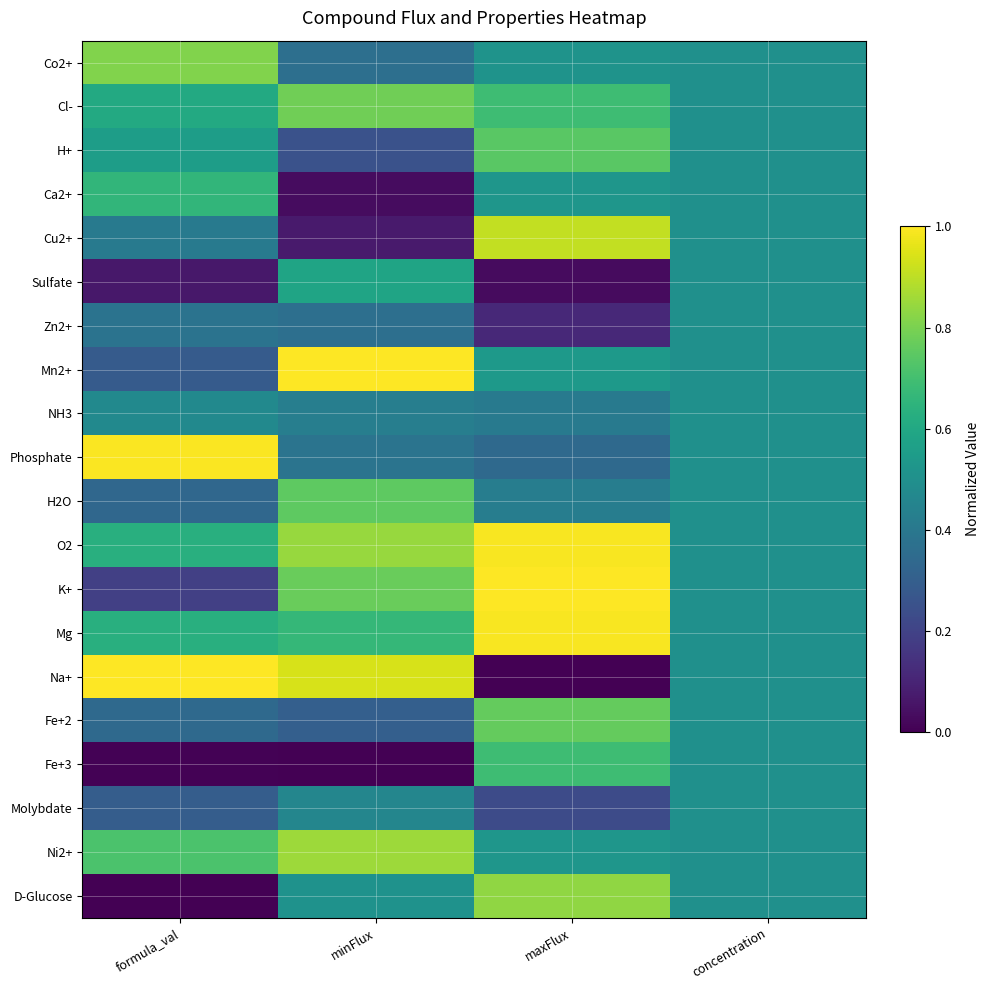

What is the total value across all series at maxFlux?

11.3